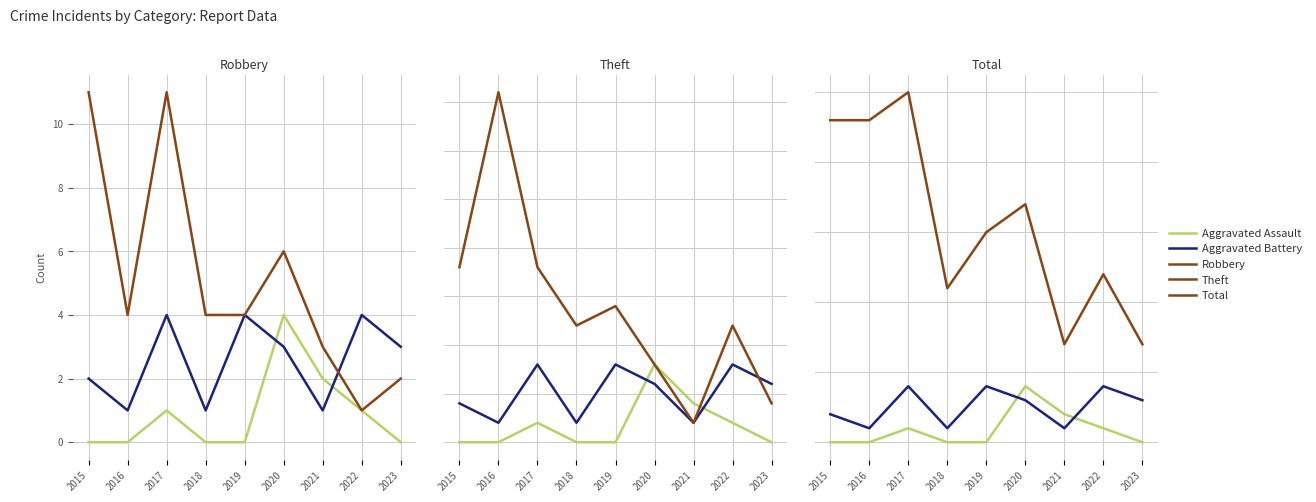

List the series in order of their peak value, lowest first.

Aggravated Assault, Aggravated Battery, Robbery, Theft, Total